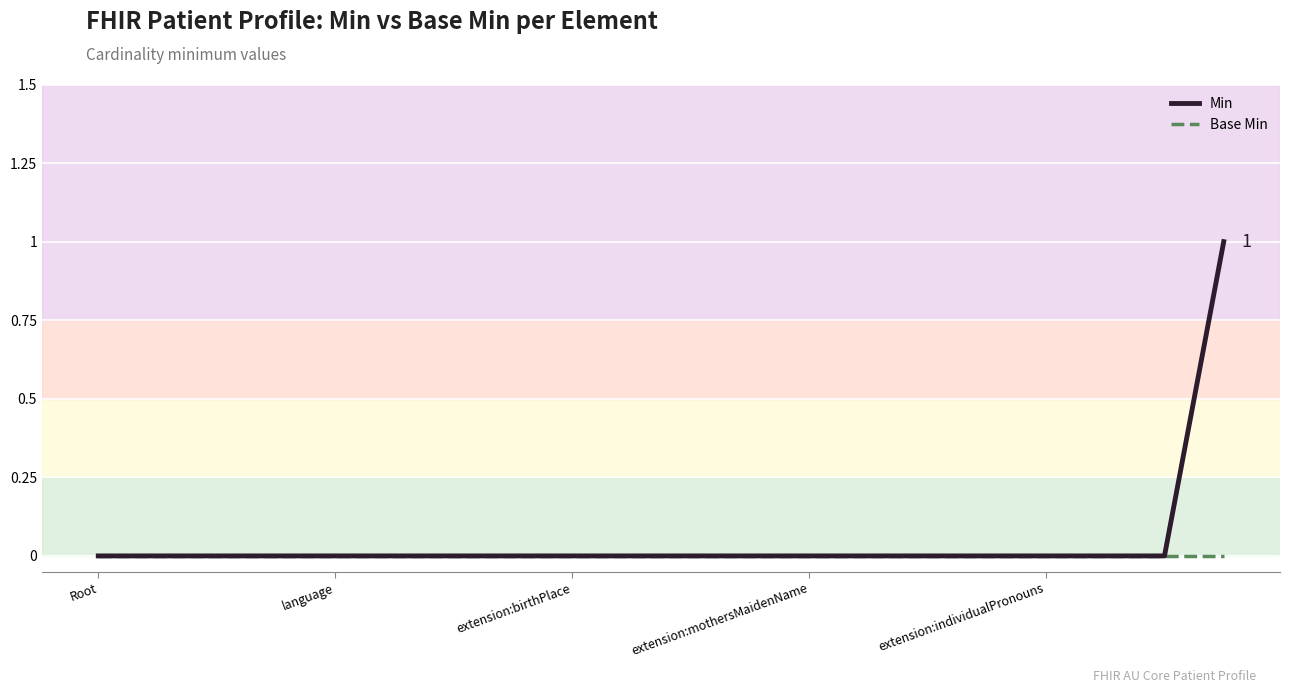

Which series has the largest range (max minus min)?

Min